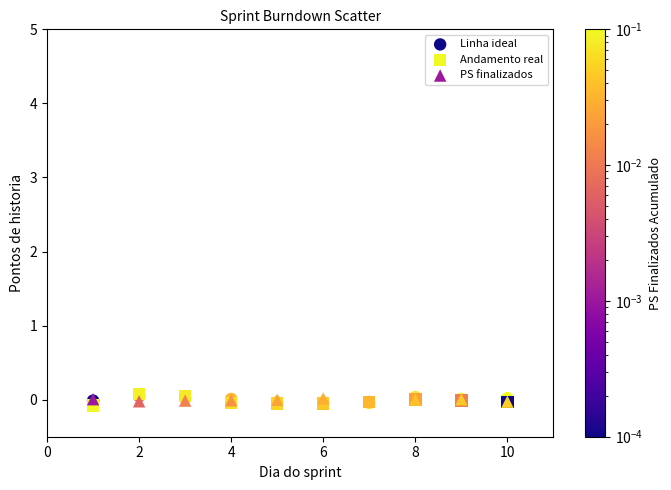

What are all the series names shown in the legend?

Linha ideal, Andamento real, PS finalizados